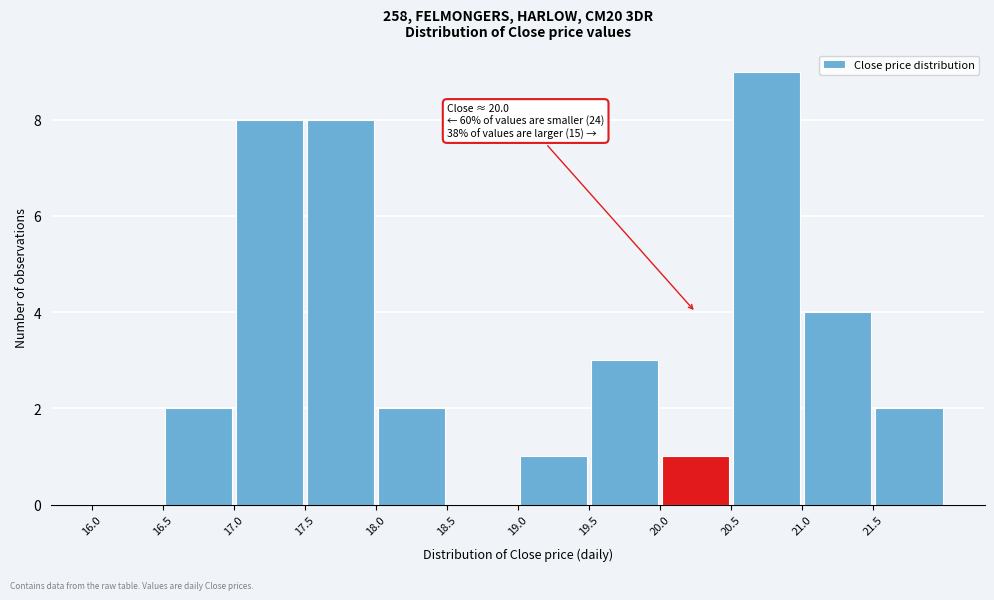

Which range on the x-axis has the tallest bar?

20.5 to 21.0